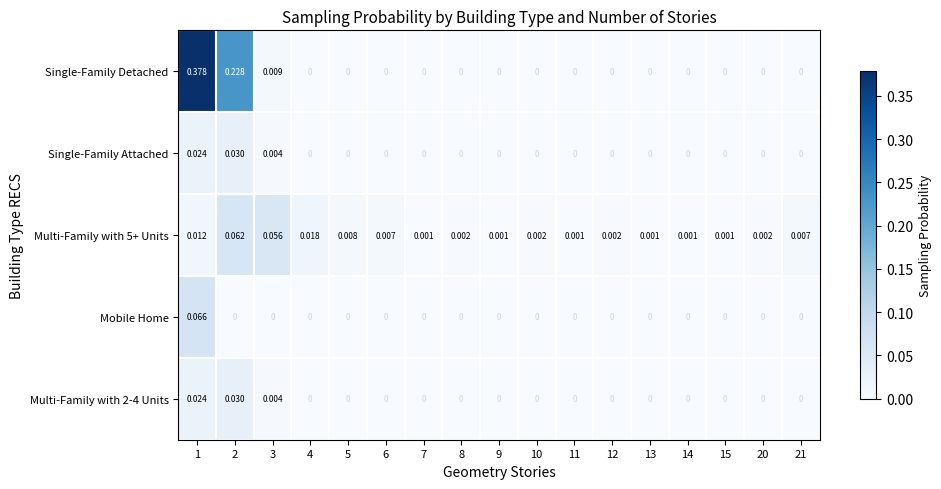

Which series has the largest total across all categories?

Single-Family Detached